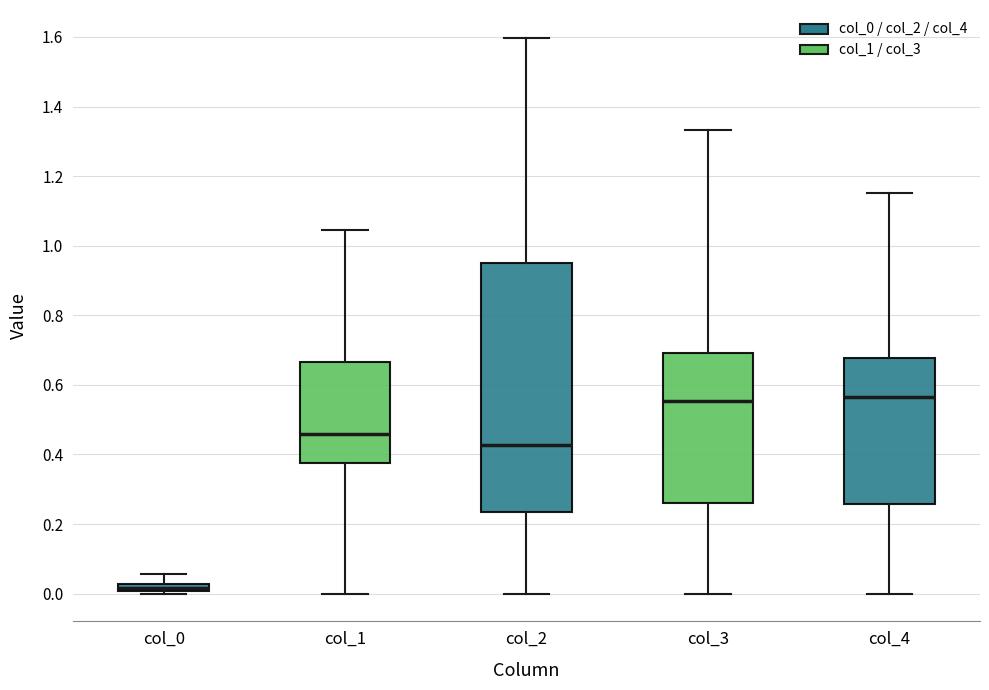

Comparing the boxes themselves (not the whiskers), which one is the tallest?

col_2